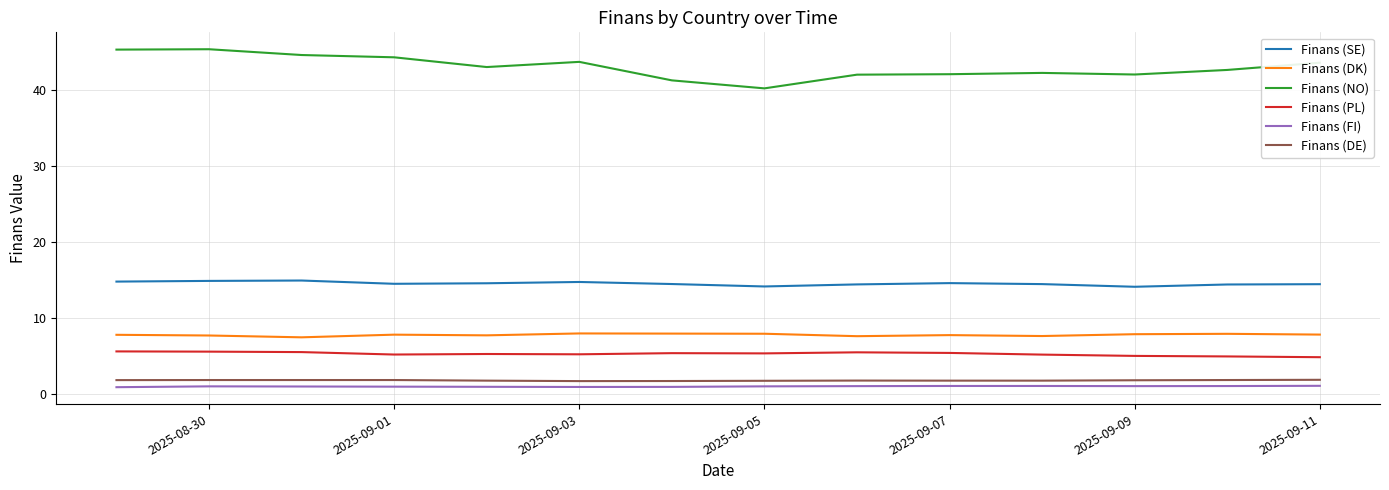

Which series has the largest range (max minus min)?

Finans (NO)